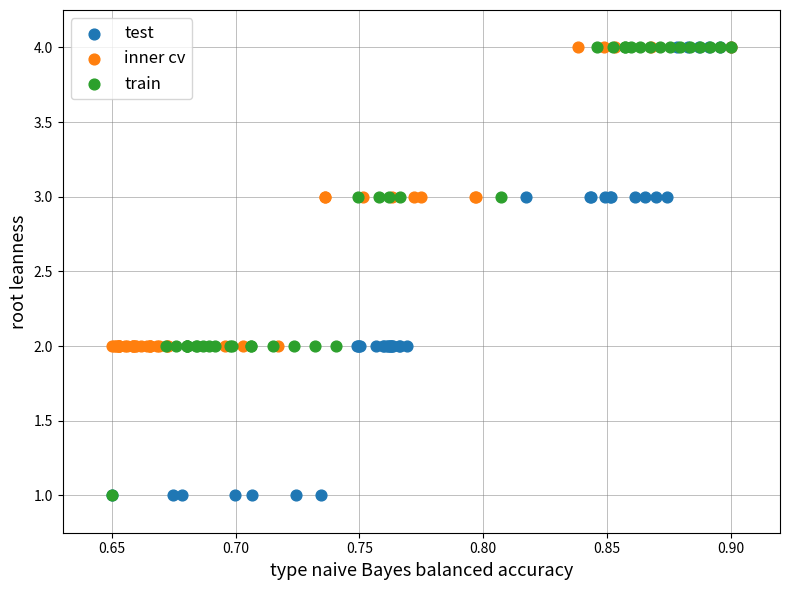

What are all the series names shown in the legend?

test, inner cv, train